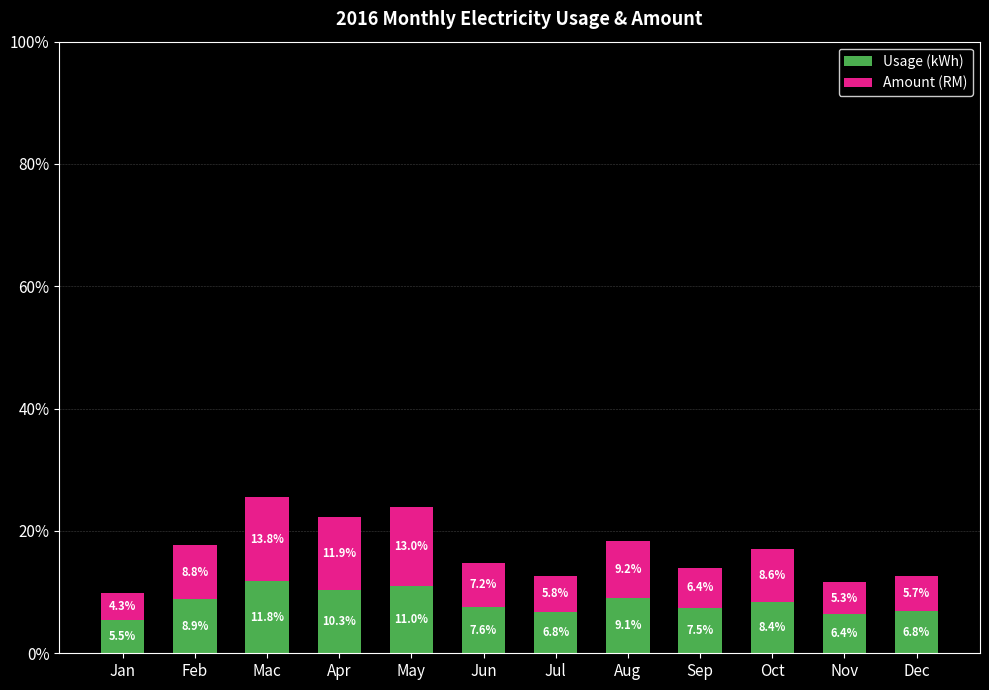

Is it true that Usage (kWh) equals 12.4 at Aug?

False